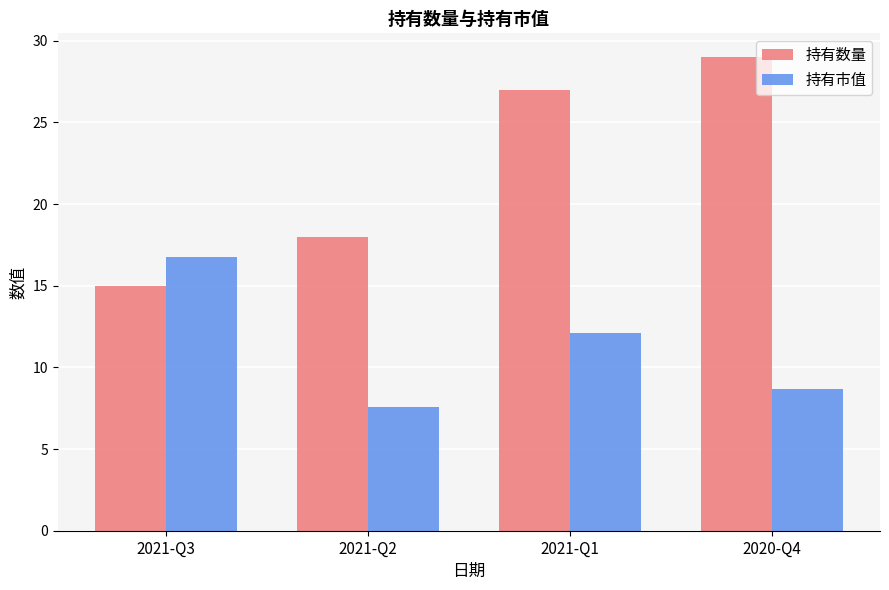

At how many categories does at least one series exceed 11?

4